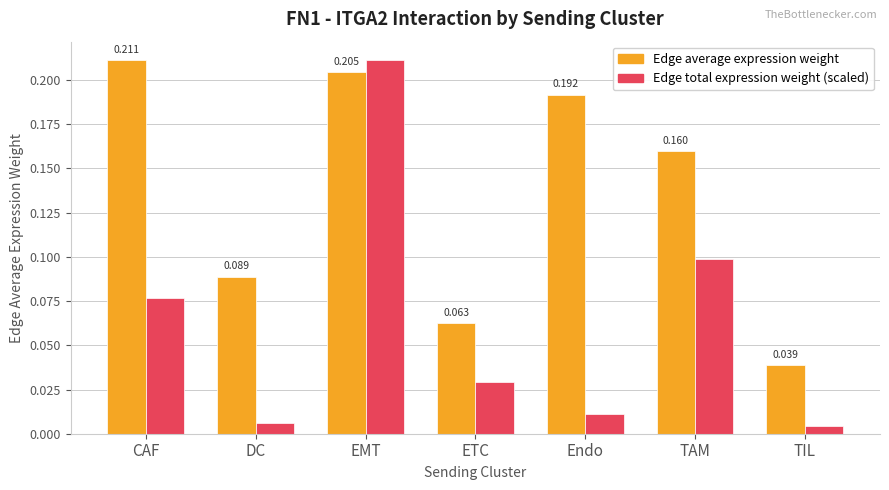

What is the sum of all Edge average expression weight values?

1.0